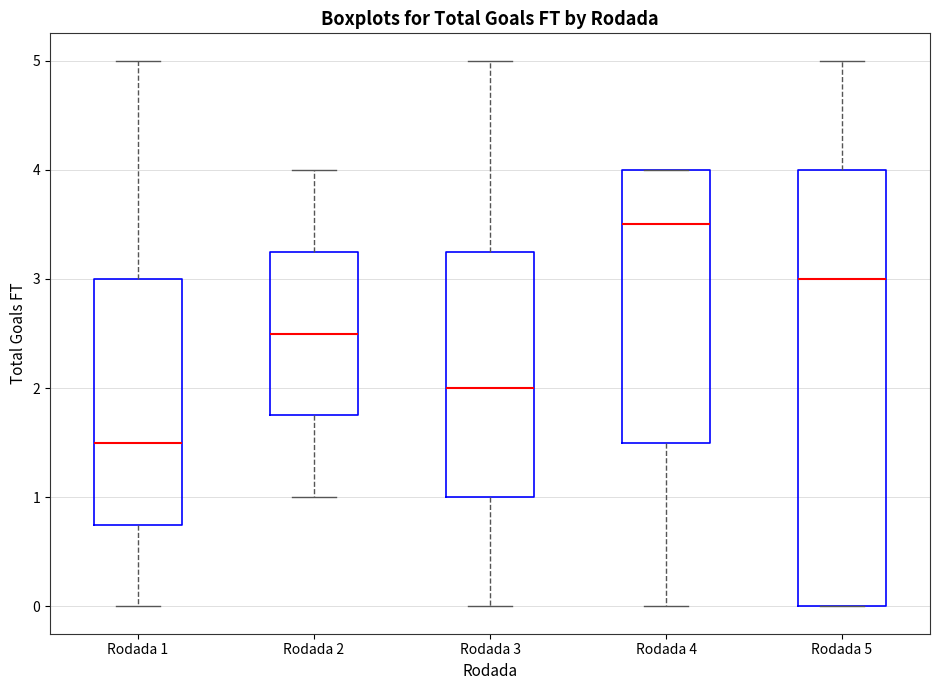

Where does the median line of the box for Rodada 1 sit on the y-axis? The values are not printed on the chart, so give them approximately, as read against the axis.

1.5